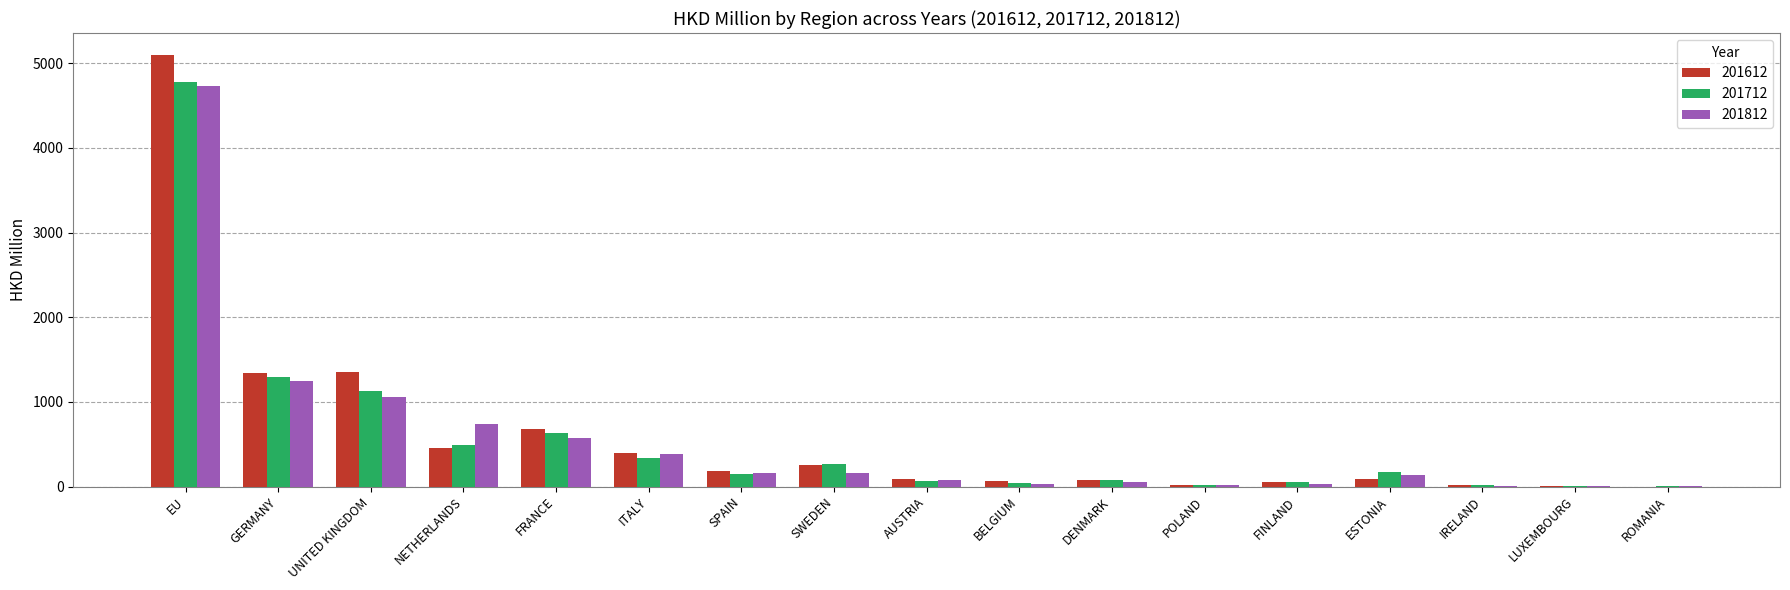

Is the value of 201612 at LUXEMBOURG greater than the value of 201812 at SPAIN?

No